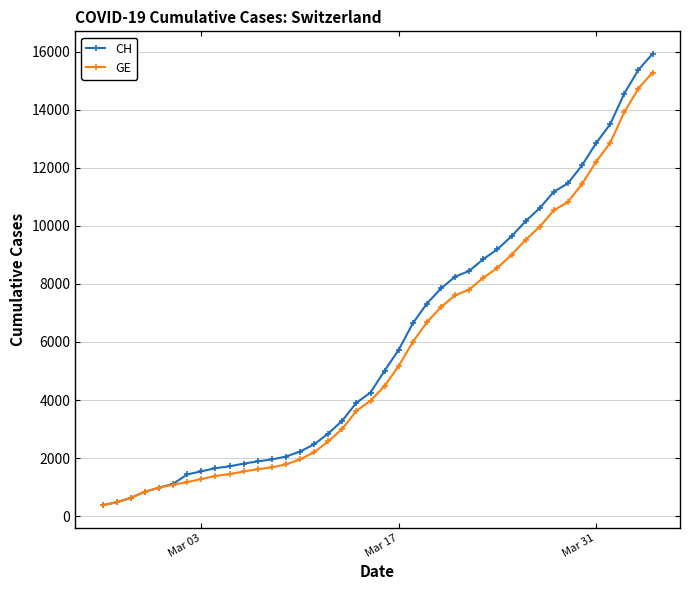

What is the value of the GE point at the 16th from the left?

2201